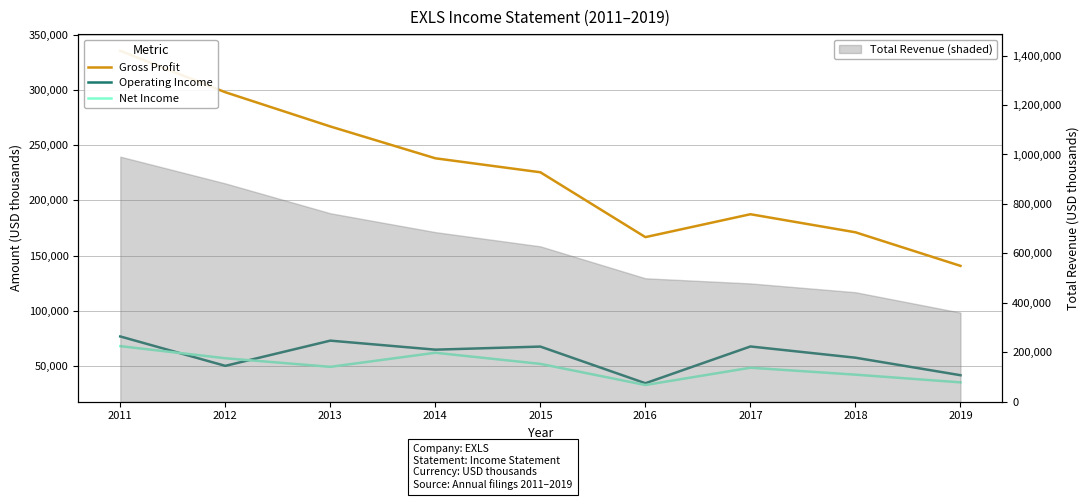

Reading right to left, list all the values displayed in this chart.

Gross Profit: 140600	171100	187500	166700	225600	238300	267200	298300	335900
Operating Income: 41300	57200	67400	34000	67300	64500	72700	49800	76500
Net Income: 34800	41800	48100	32400	51600	61700	48900	56700	67700